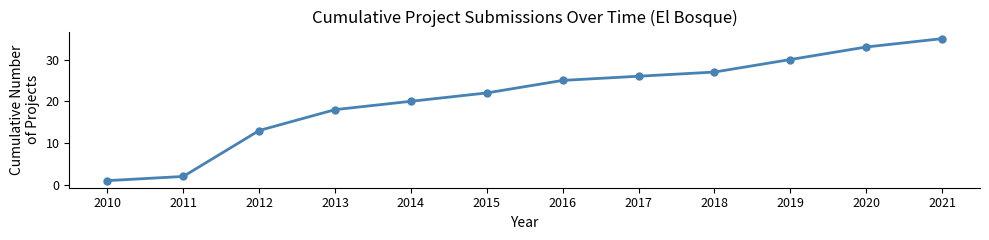

What is the value of the 8th point from the left?

26